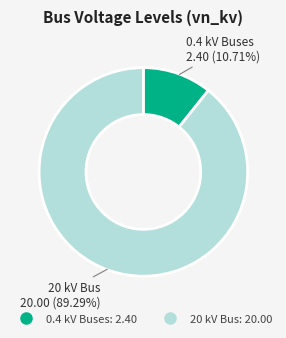

Does any single category account for the majority?

Yes